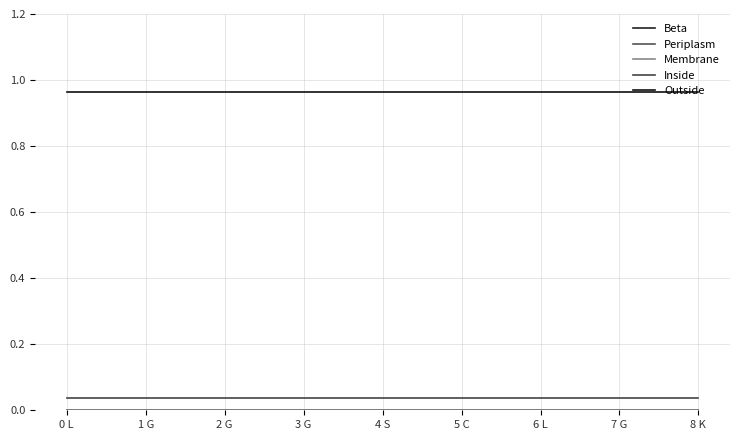

The value of Outside at 5 C is 1.0. True or false?

True